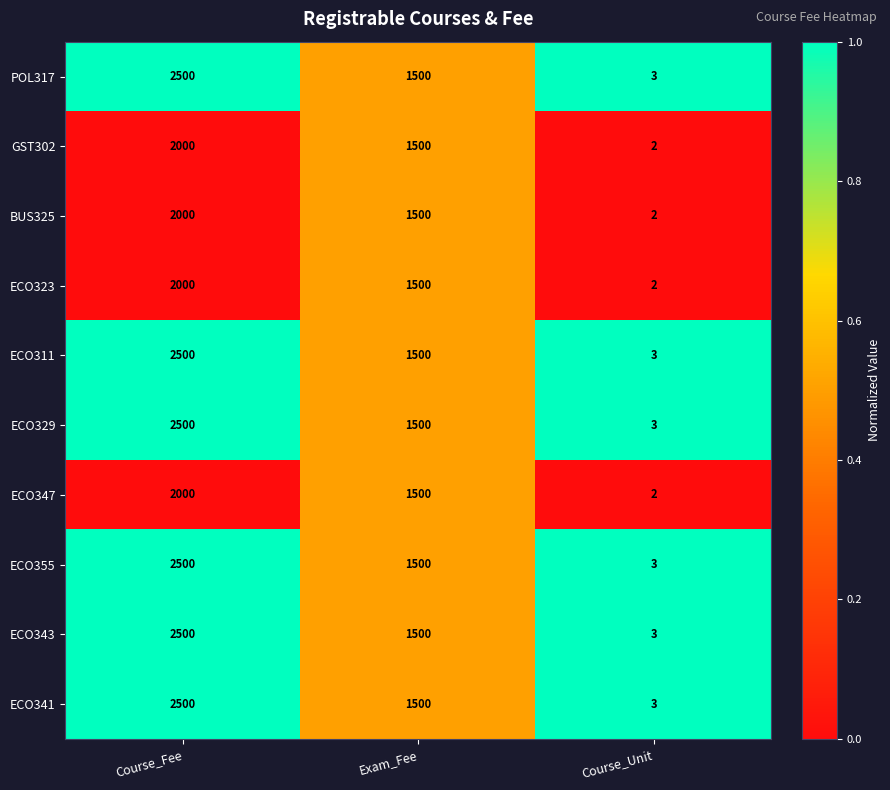

Rank the categories by POL317 value from highest to lowest.

Course_Fee, Exam_Fee, Course_Unit